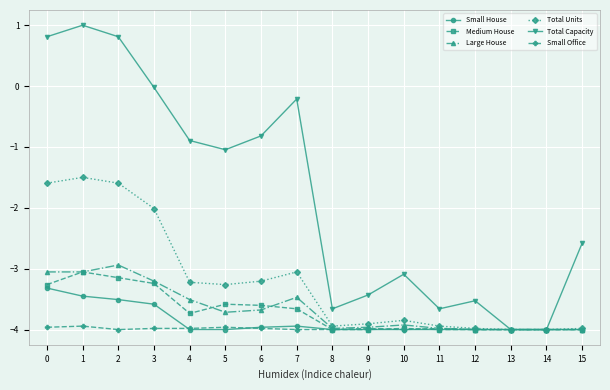

At which category is the sum across all series the highest?

1